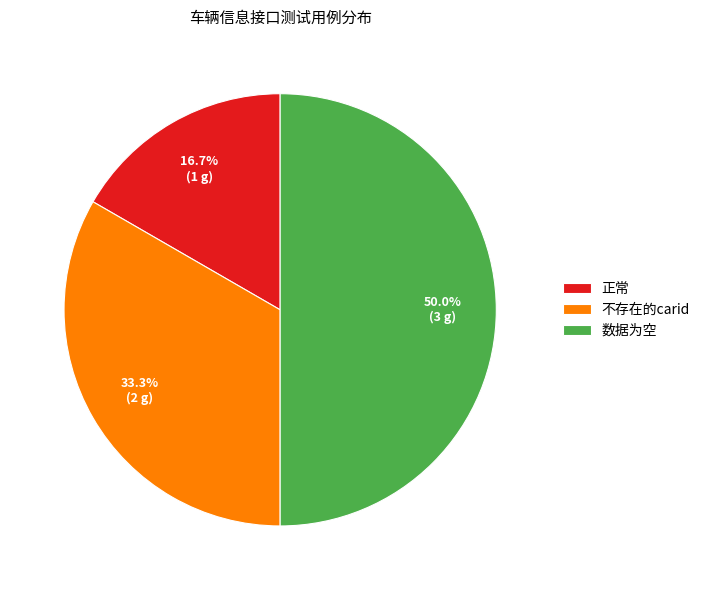

Is 不存在的carid the majority of the pie?

No